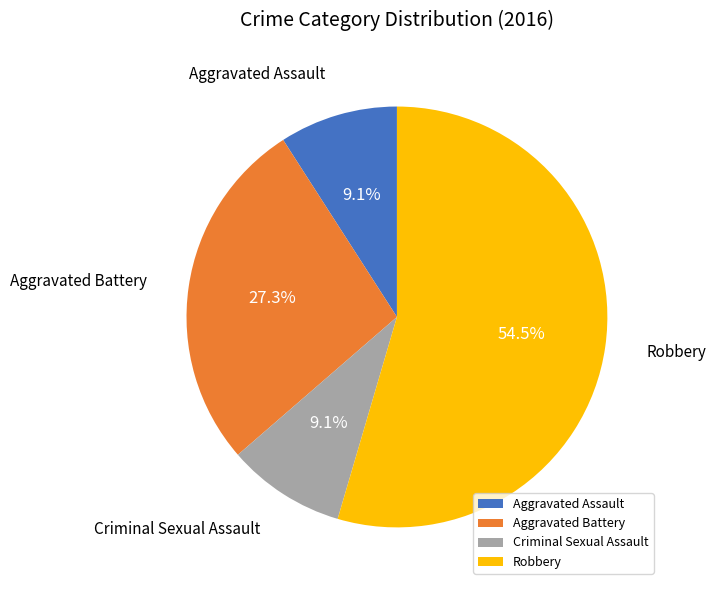

The Aggravated Battery slice represents 27% of the pie. True or false?

True